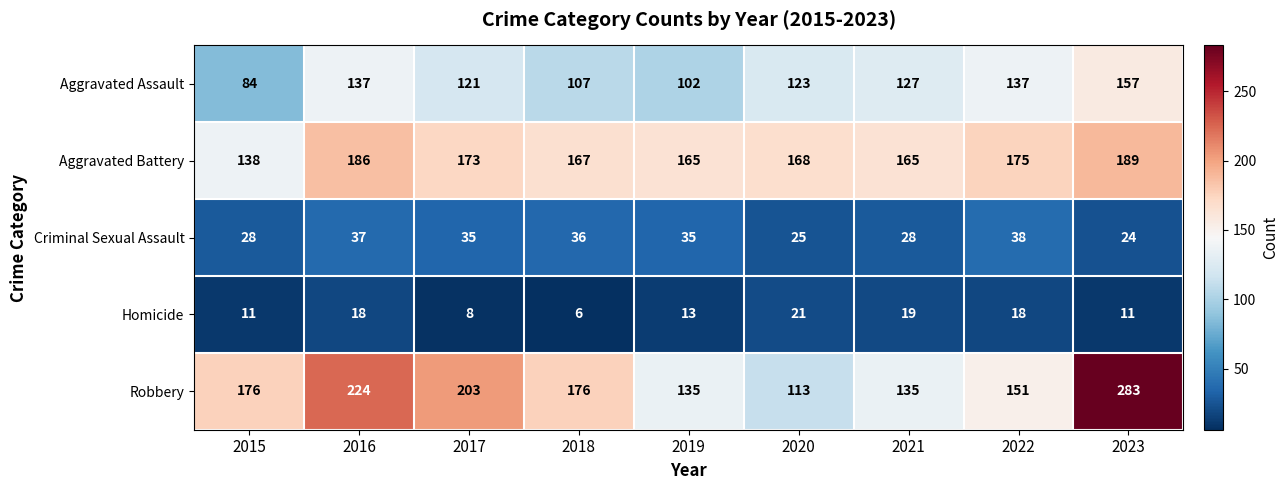

How many distinct data groups are displayed?

5